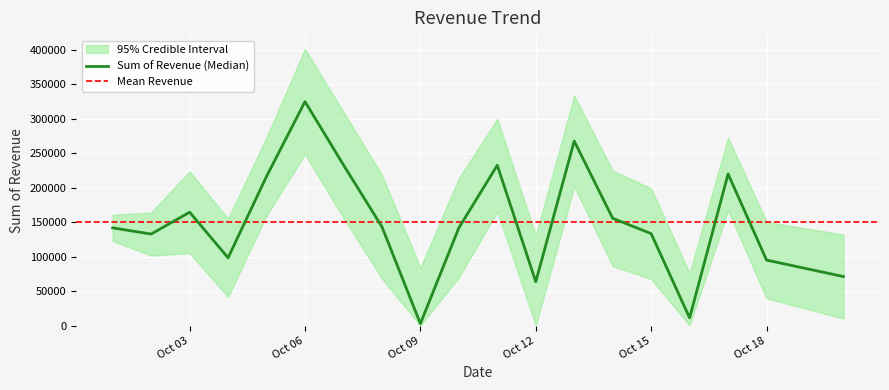

What is the difference between the maximum and minimum values?

322078